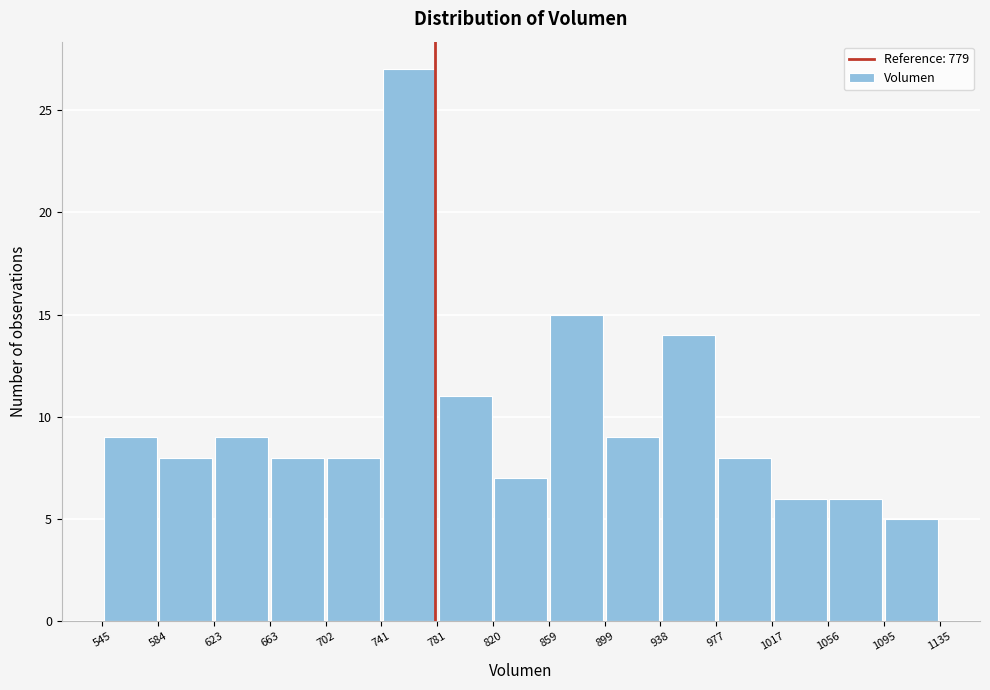

Reading left to right, transcribe this chart: for each bar, give the range it covers on the x-axis and its height. The values are not printed on the chart, so give them approximately, as read against the axis.

545 to 584: 9
584 to 623: 8
623 to 663: 9
663 to 702: 8
702 to 741: 8
741 to 781: 27
781 to 820: 11
820 to 859: 7
859 to 899: 15
899 to 938: 9
938 to 977: 14
977 to 1017: 8
1017 to 1056: 6
1056 to 1095: 6
1095 to 1135: 5